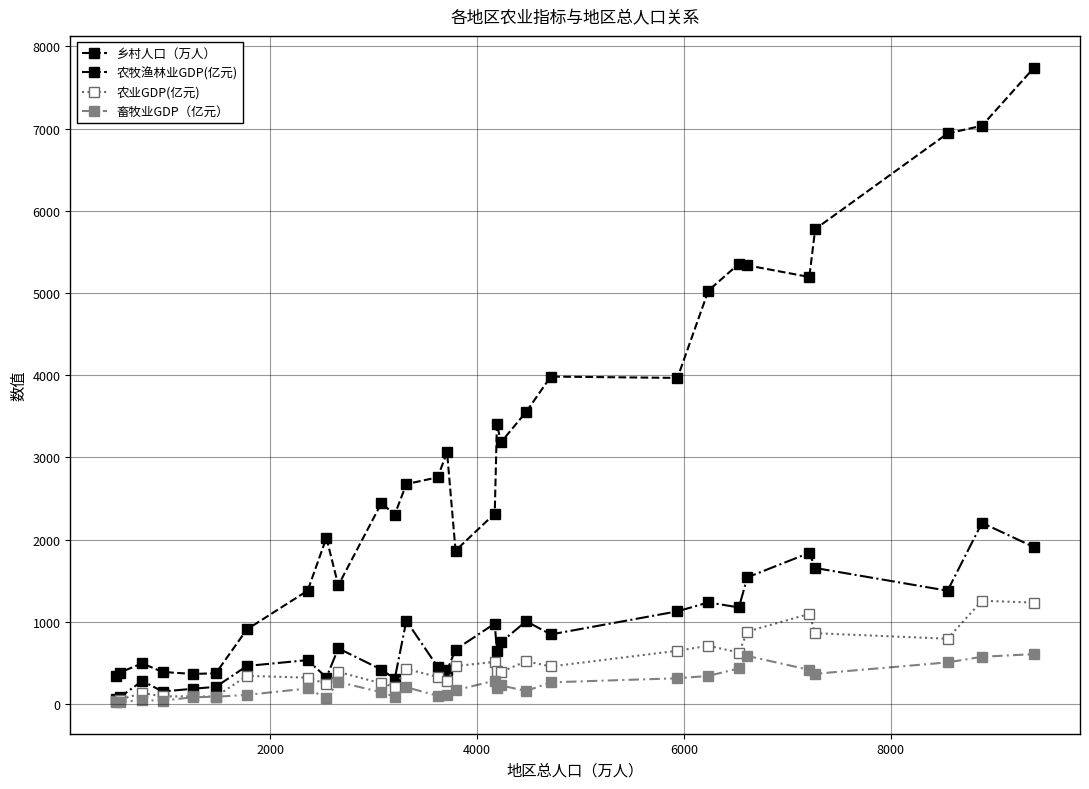

Does the chart have visible grid lines?

Yes